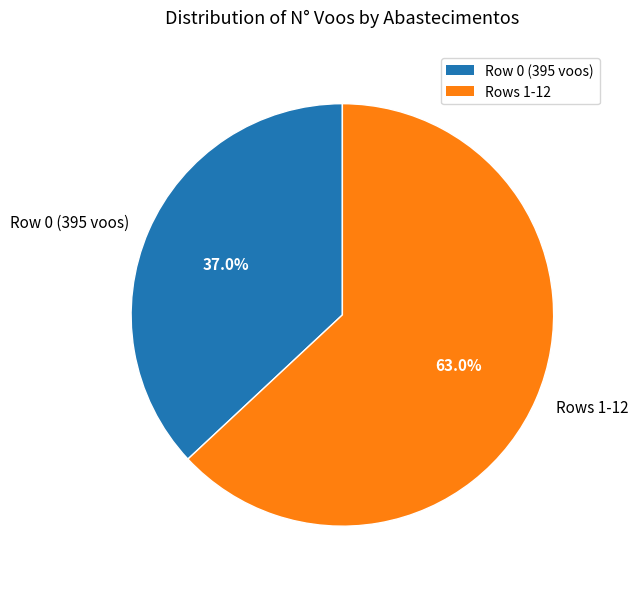

What is the total percentage of Rows 1-12 and Row 0 (395 voos)?

100.0%